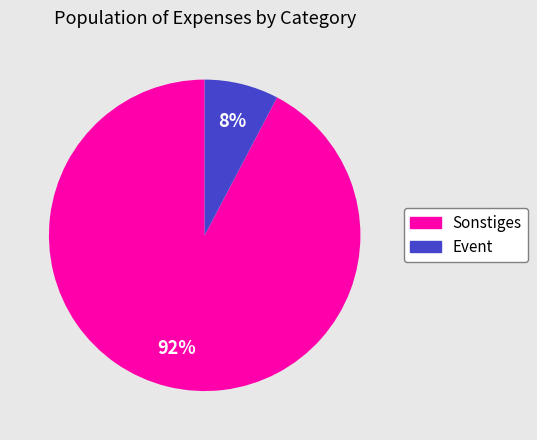

Does Sonstiges represent more than half of the total?

Yes